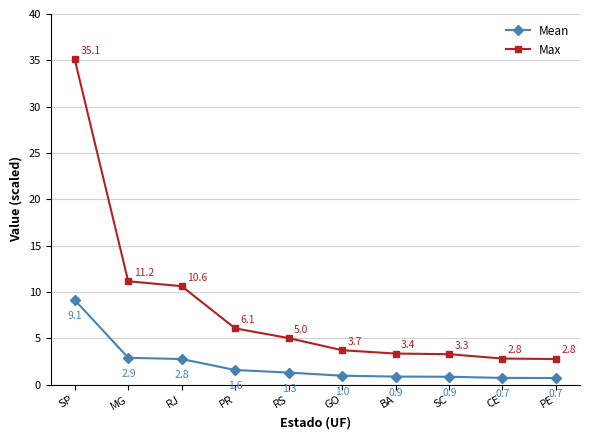

At how many categories does at least one series exceed 23?

1